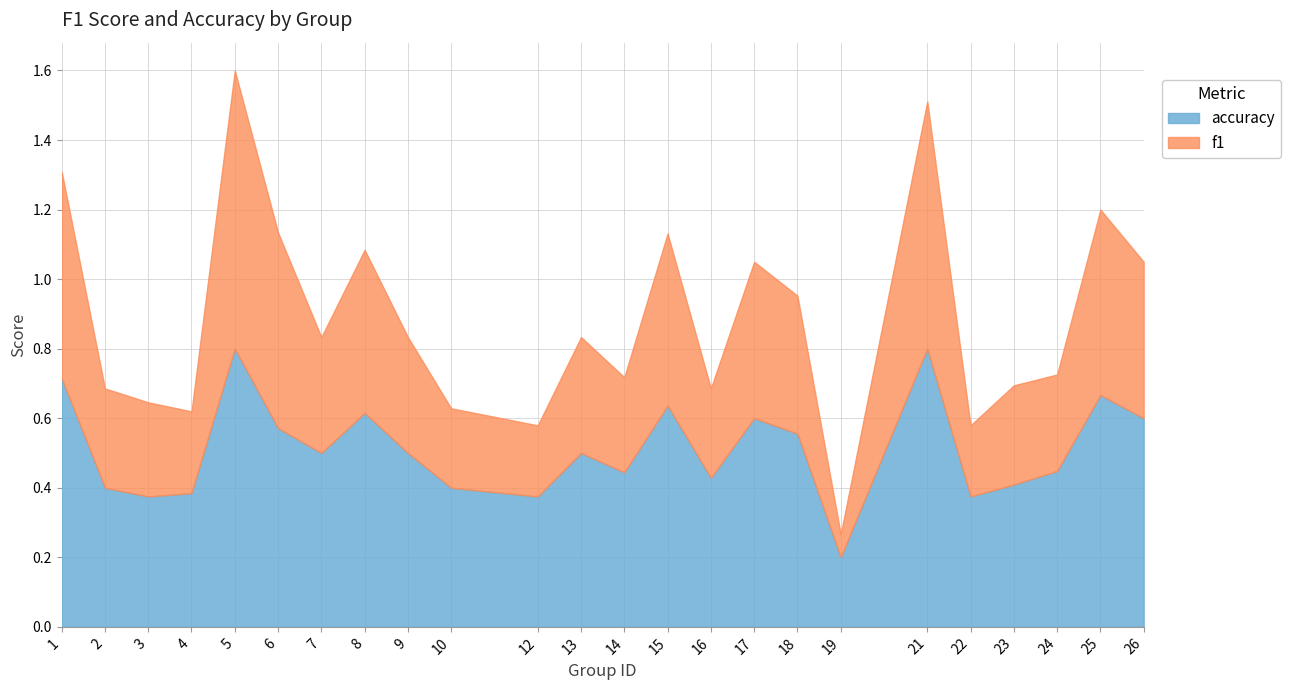

Which series has the largest total across all categories?

accuracy